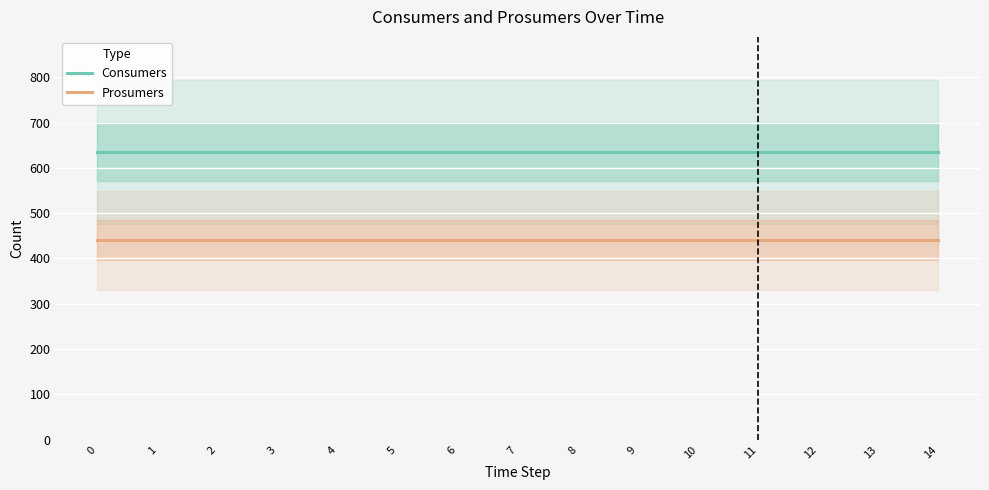

Reading right to left, transcribe all the data shown in this chart.

Consumers: 14=635	13=635	12=635	11=635	10=635	9=635	8=635	7=635	6=635	5=635	4=635	3=635	2=635	1=635	0=635
Prosumers: 14=440	13=440	12=440	11=440	10=440	9=440	8=440	7=440	6=440	5=440	4=440	3=440	2=440	1=440	0=440